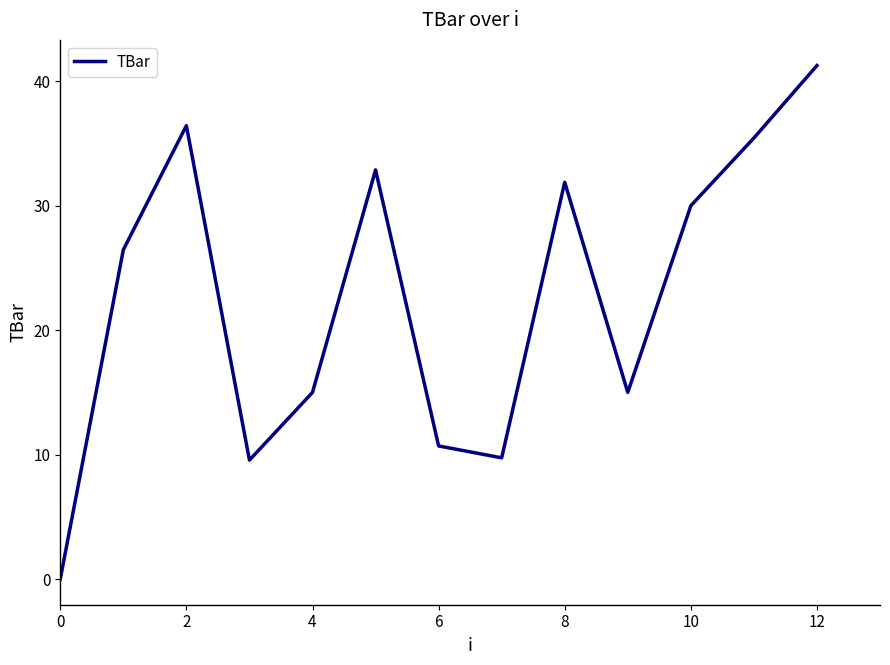

What is the greatest value displayed?

41.3